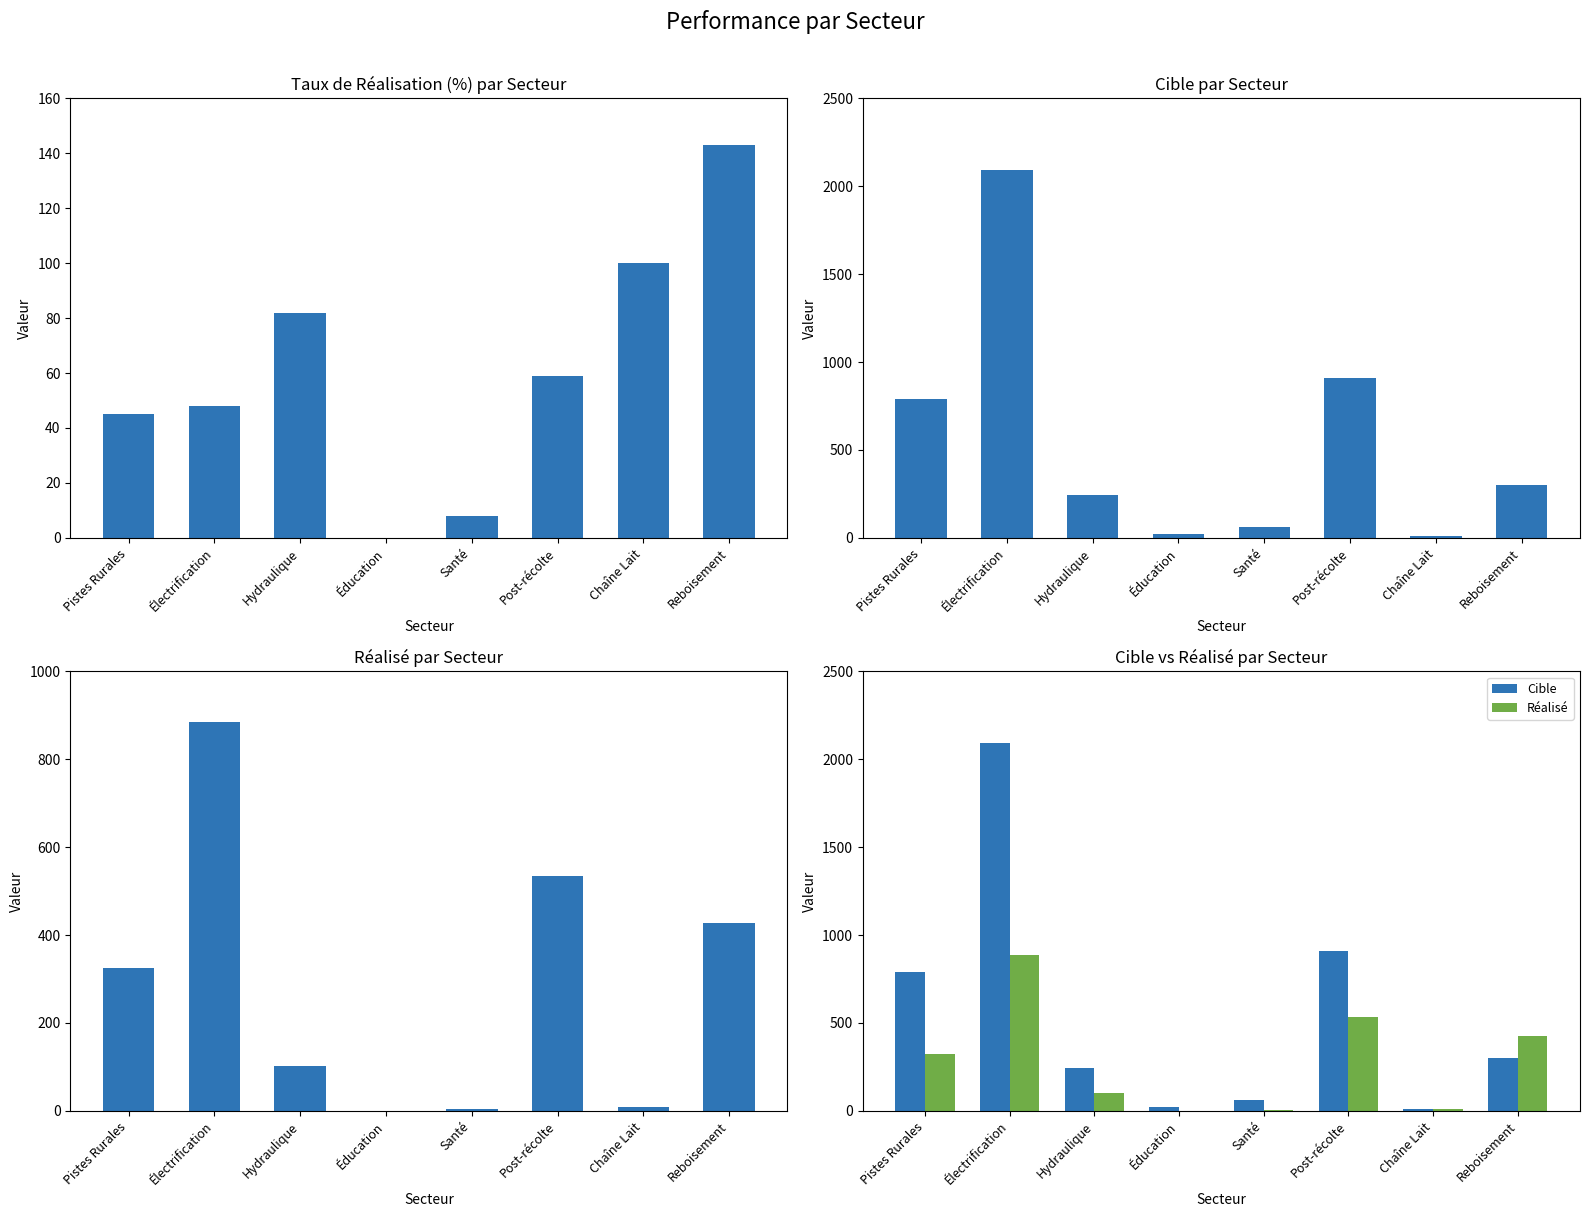

Is the value of Taux de Réalisation (%) at Hydraulique greater than the value of Cible at Électrification?

No